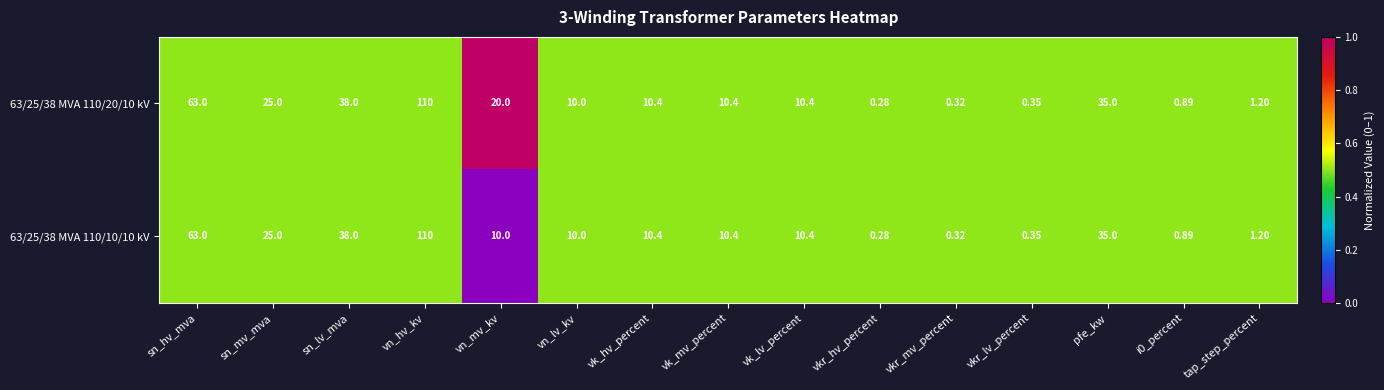

At which category is the sum across all series the highest?

vn_hv_kv